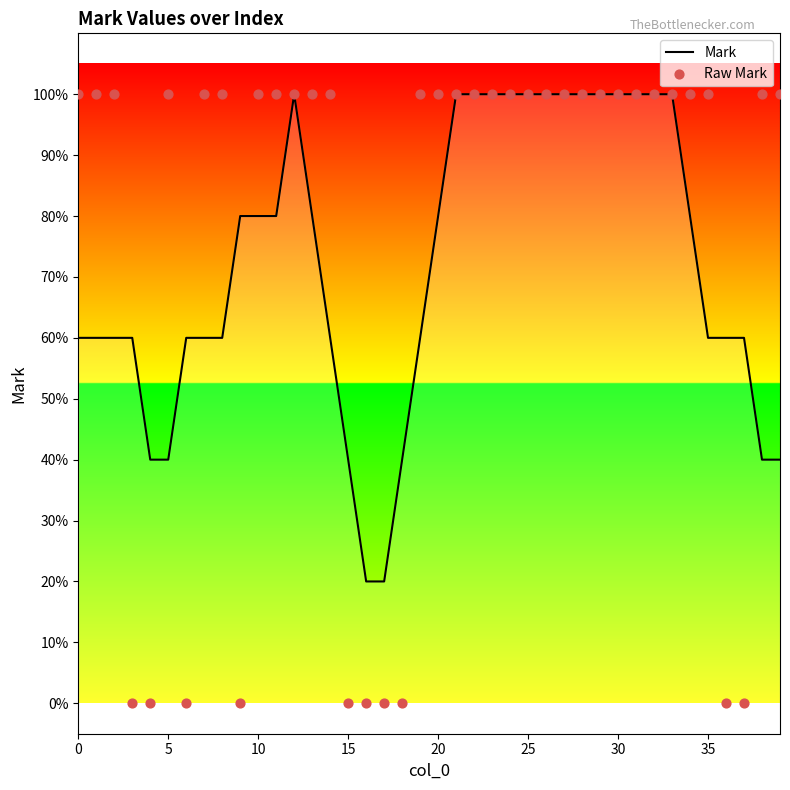

Which series has the widest spread of Y values?

Raw Mark